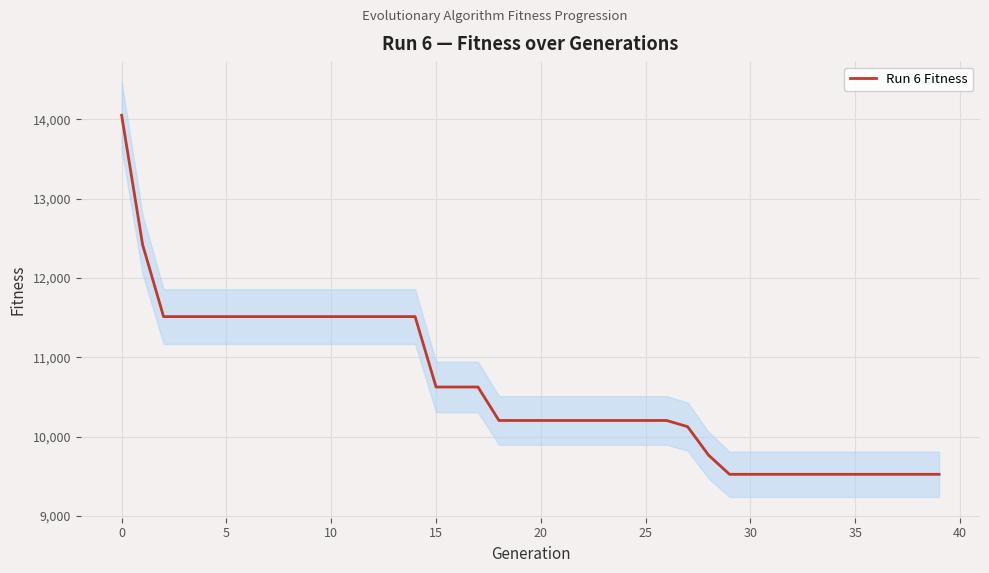

True or false: the data shows 9524 at 37.

True